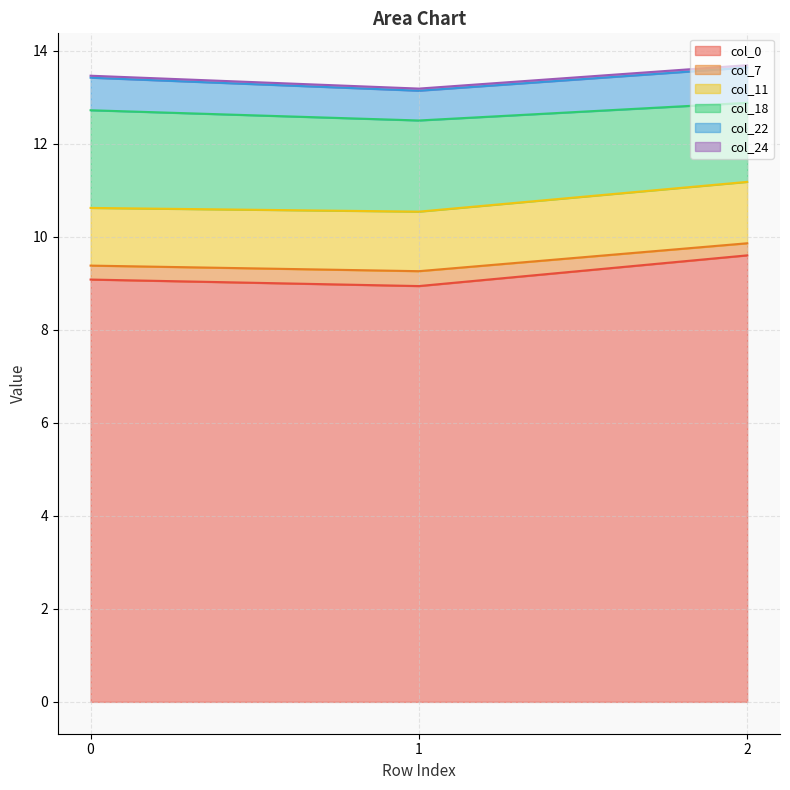

The value of col_0 at 1 is 8.9. True or false?

True